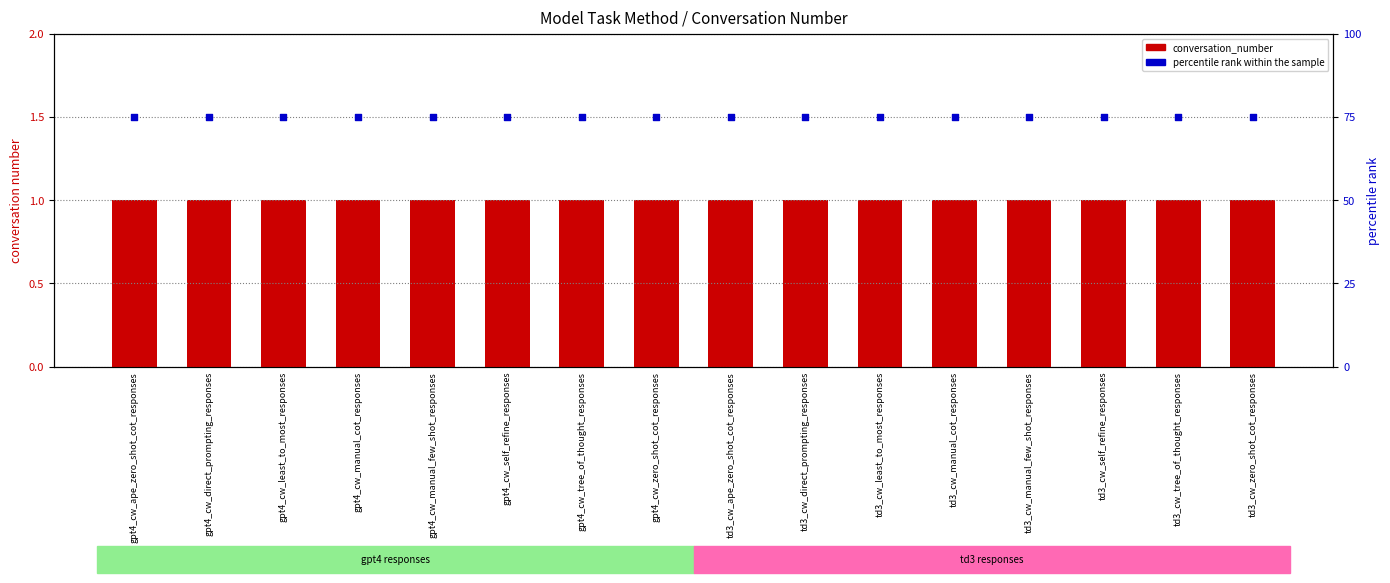

Which series has the largest total across all categories?

percentile rank within the sample